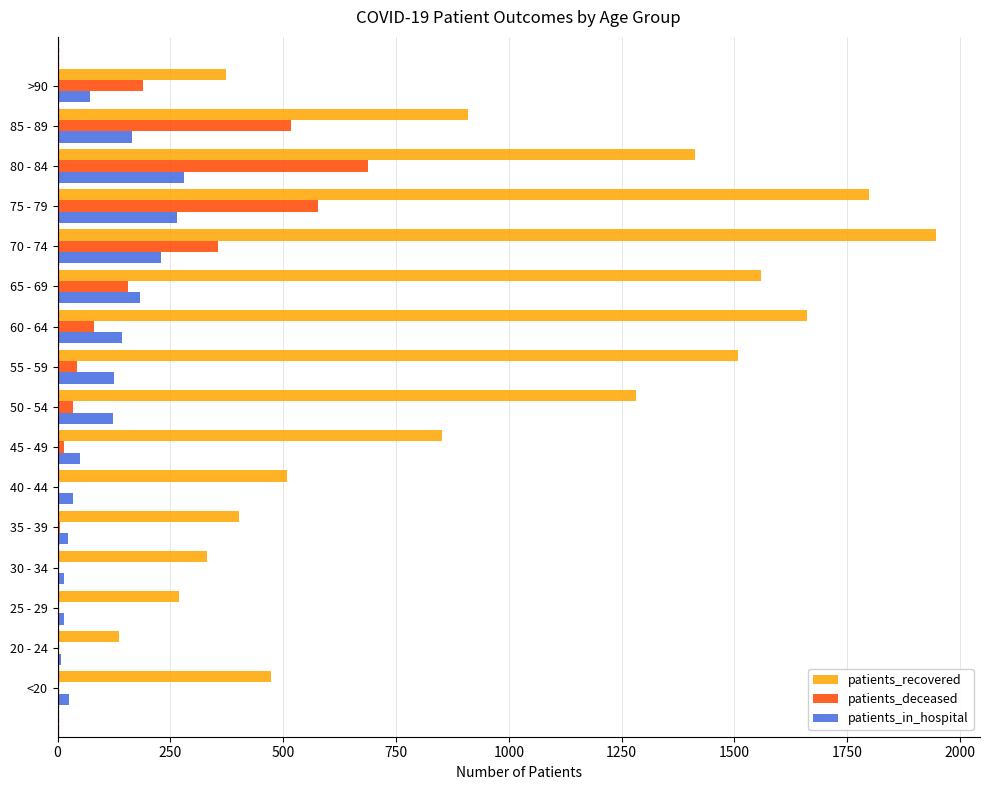

Which series has the largest total across all categories?

patients_recovered